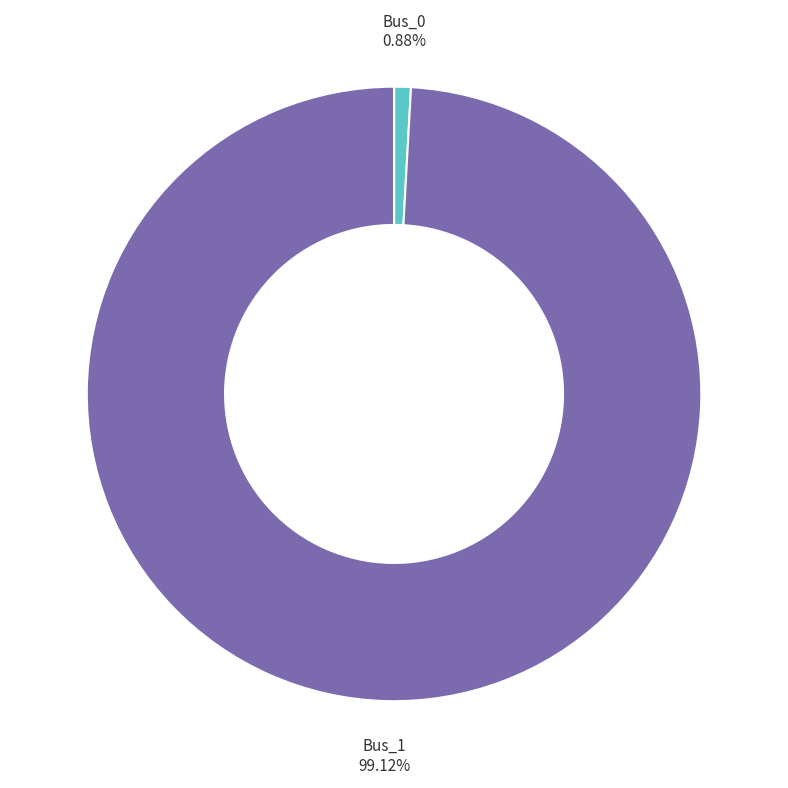

What percentage is the Bus_0 slice, to the nearest percent?

1%